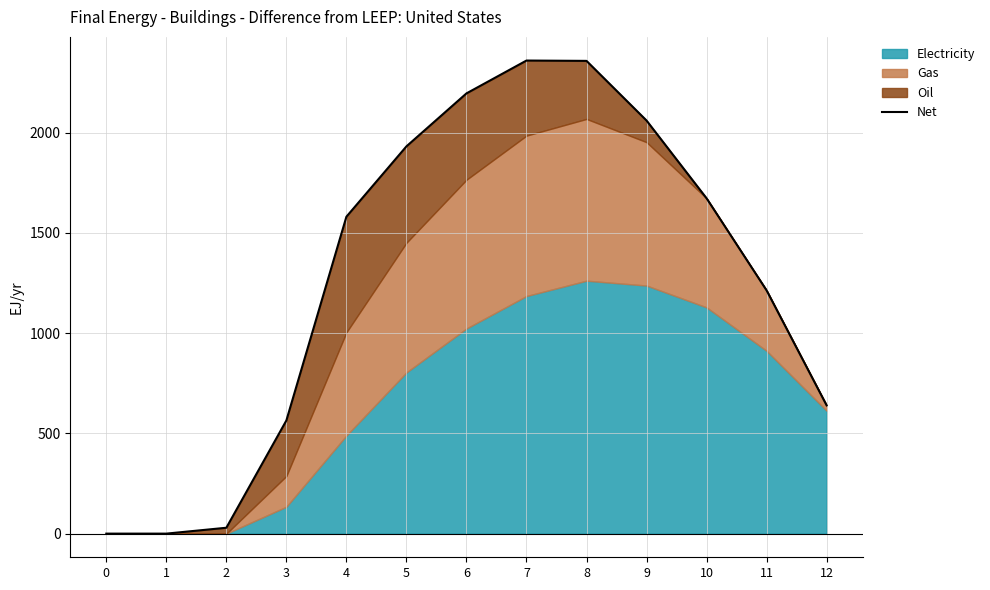

Reading left to right, extract all data points from this chart.

0.0	0.0	29.3	564.5	1580.7	1931.6	2195.8	2359.7	2358.0	2060.5	1672.7	1213.3	639.9